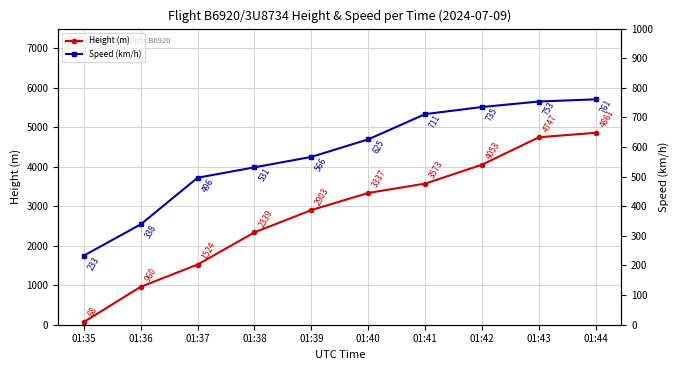

Reading right to left, transcribe all the data shown in this chart.

Height (m): 01:44=4861.6	01:43=4747.3	01:42=4053.8	01:41=3573.8	01:40=3337.6	01:39=2903.2	01:38=2339.3	01:37=1524.0	01:36=960.1	01:35=68.6
Speed (km/h): 01:44=761.2	01:43=753.8	01:42=735.2	01:41=711.2	01:40=626.0	01:39=566.7	01:38=531.5	01:37=496.3	01:36=338.9	01:35=233.4